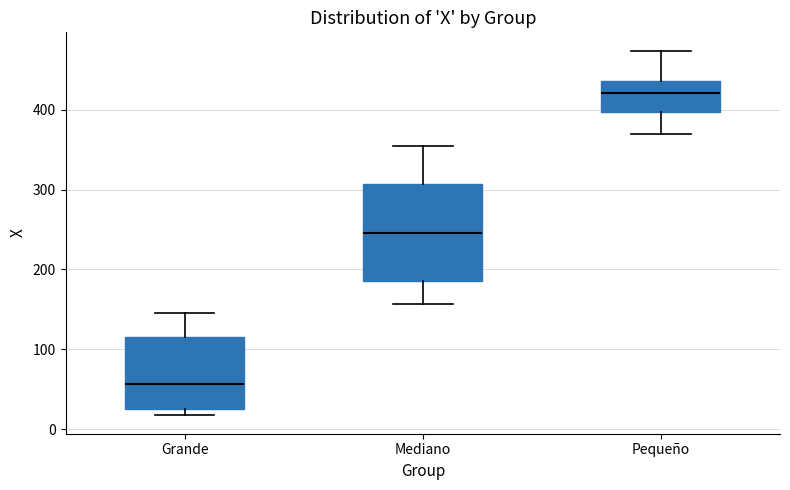

Reading left to right, read every box against the y-axis: the position of its median line, the range the box covers, and the ends of its whiskers. The values are not printed on the chart, so give them approximately, as read against the axis.

Grande: median 60, box 30 to 120, whiskers 20 to 150
Mediano: median 250, box 190 to 310, whiskers 160 to 350
Pequeño: median 420, box 400 to 440, whiskers 370 to 470